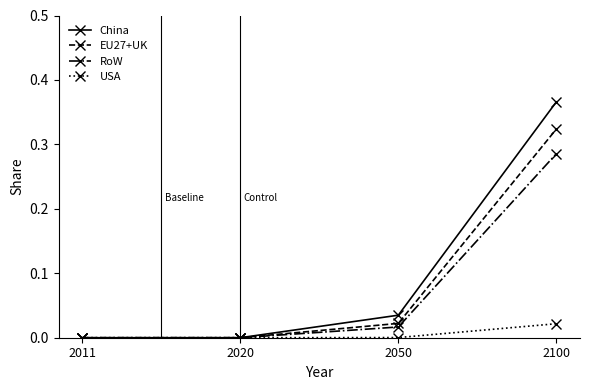

Is it true that USA equals 0.0 at 2020?

True